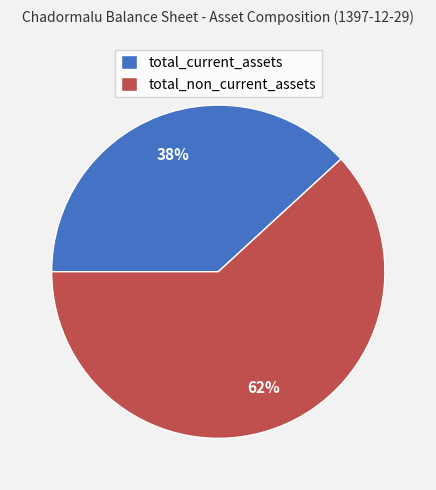

Combined, do total_current_assets and total_non_current_assets account for over 50%?

Yes